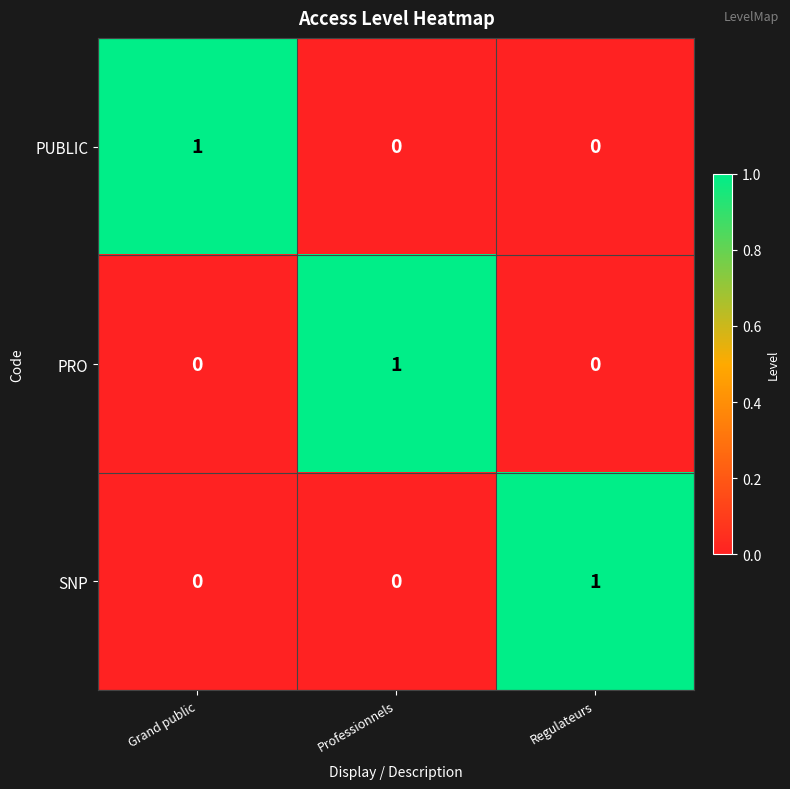

Is the value of PRO at Grand public greater than the value of PUBLIC at Grand public?

No